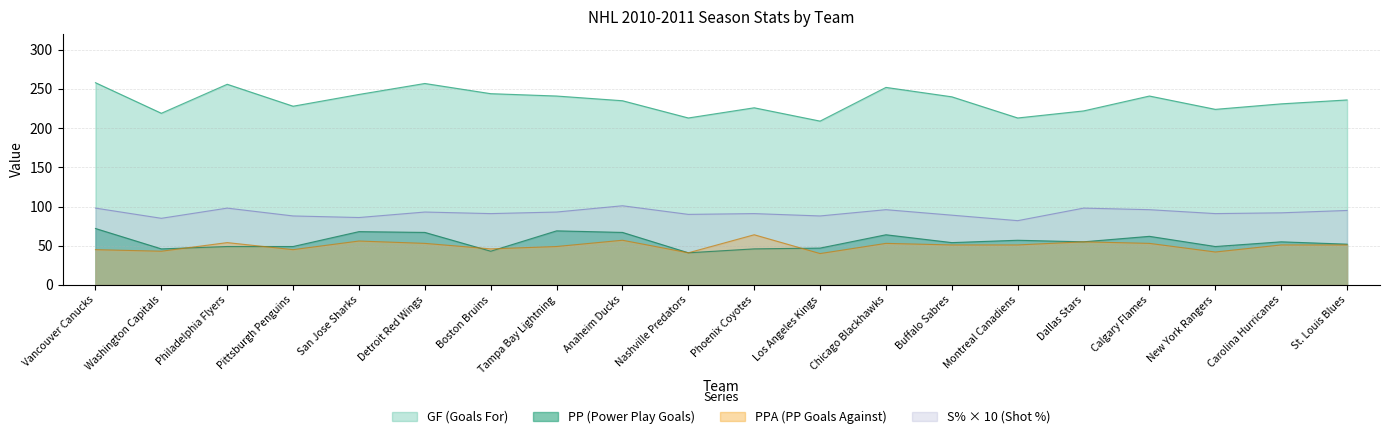

In S%, how many points are higher than both neighbors (excluding endpoints)?

6